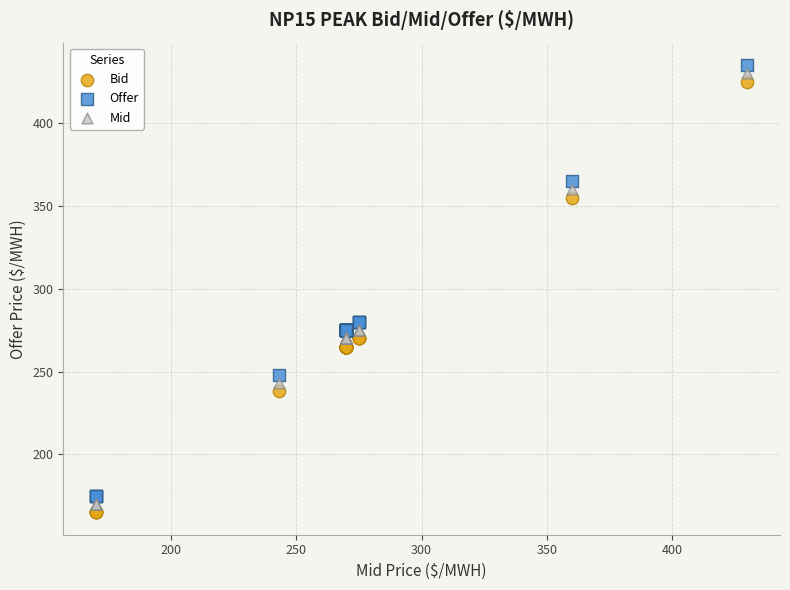

Which series reaches the maximum Y coordinate?

Offer